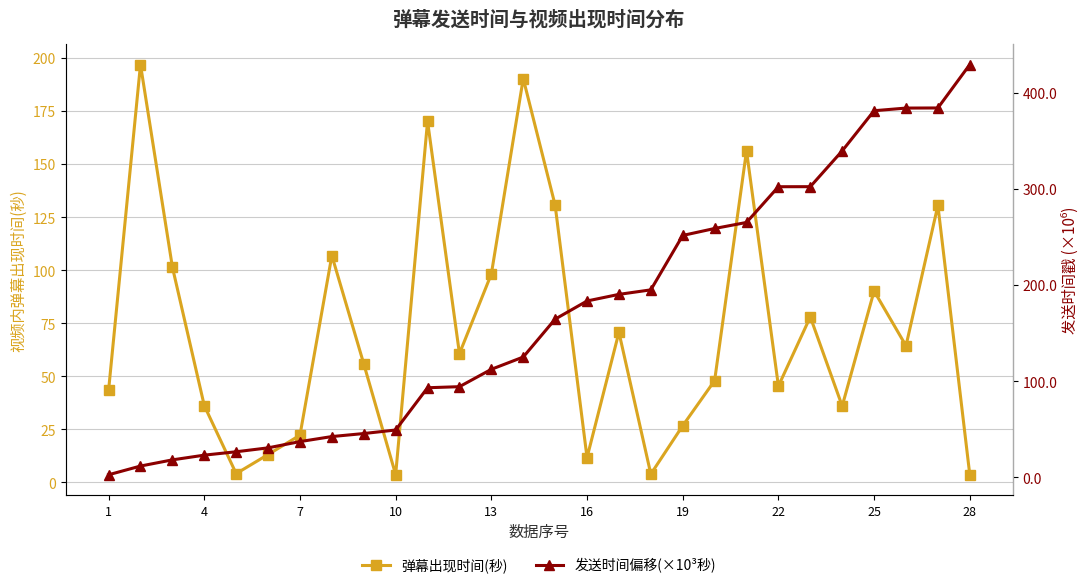

What is the value of the 发送时间偏移(×10³秒) point at the 4th from the left?

23.1